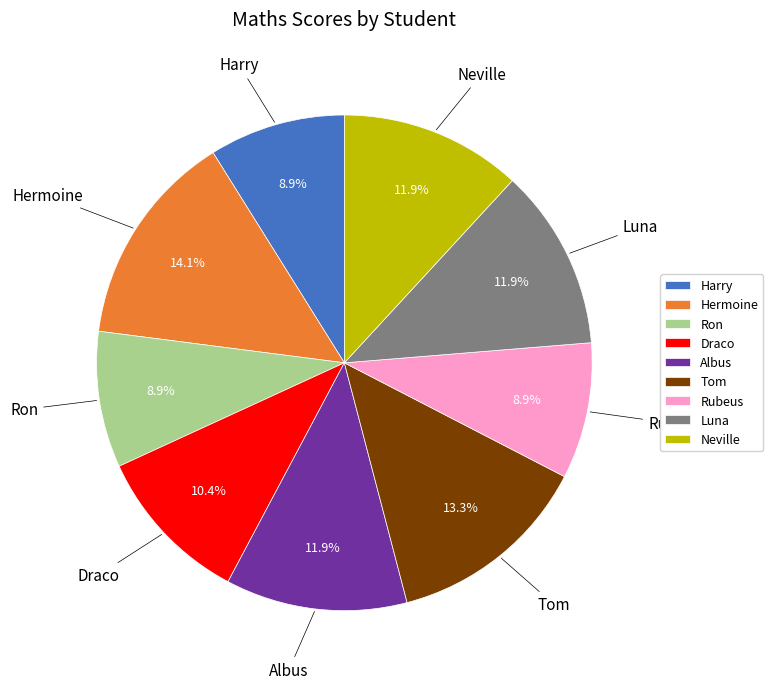

Combined, do Harry and Luna account for over 50%?

No